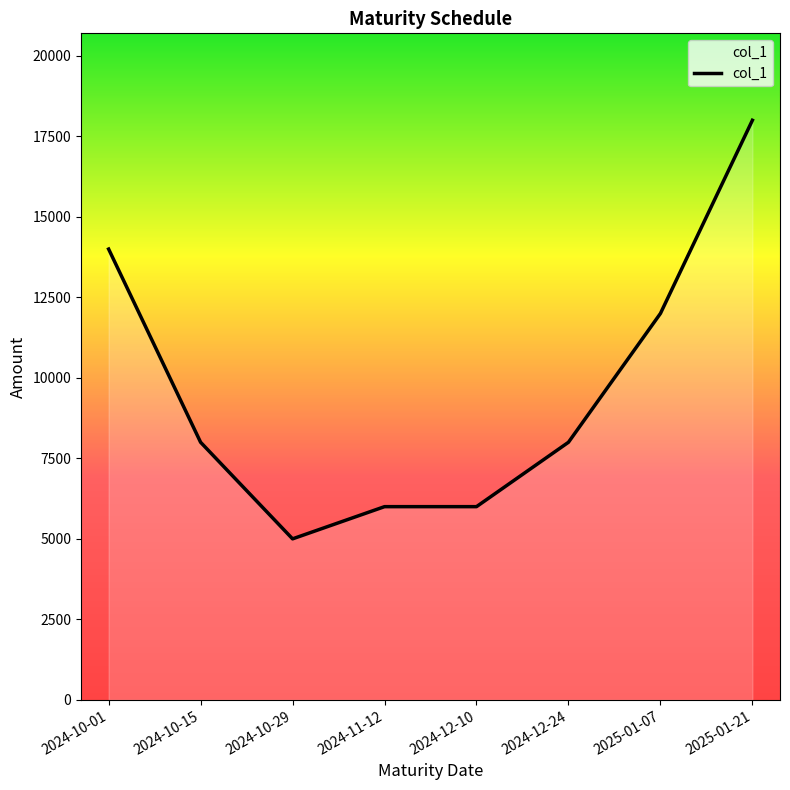

How many lines are shown in the chart?

1